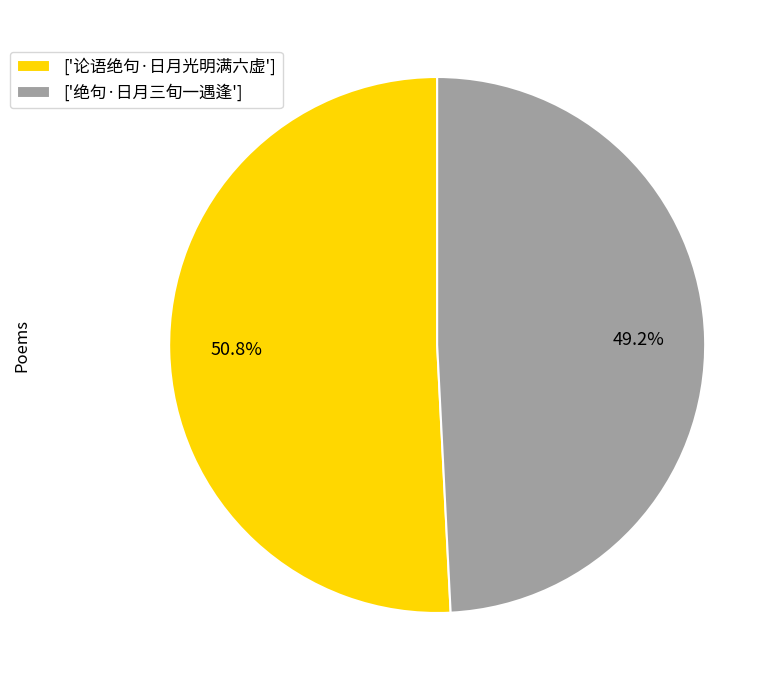

To the nearest percent, what is the difference between the largest and smallest slice percentages?

2%